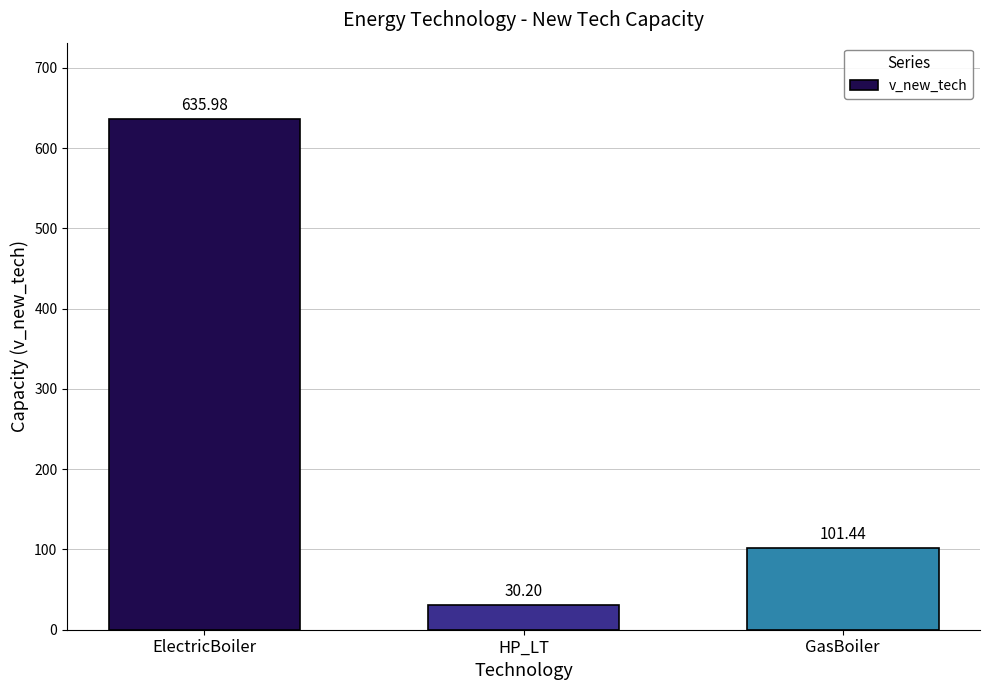

How many values are below 101?

1